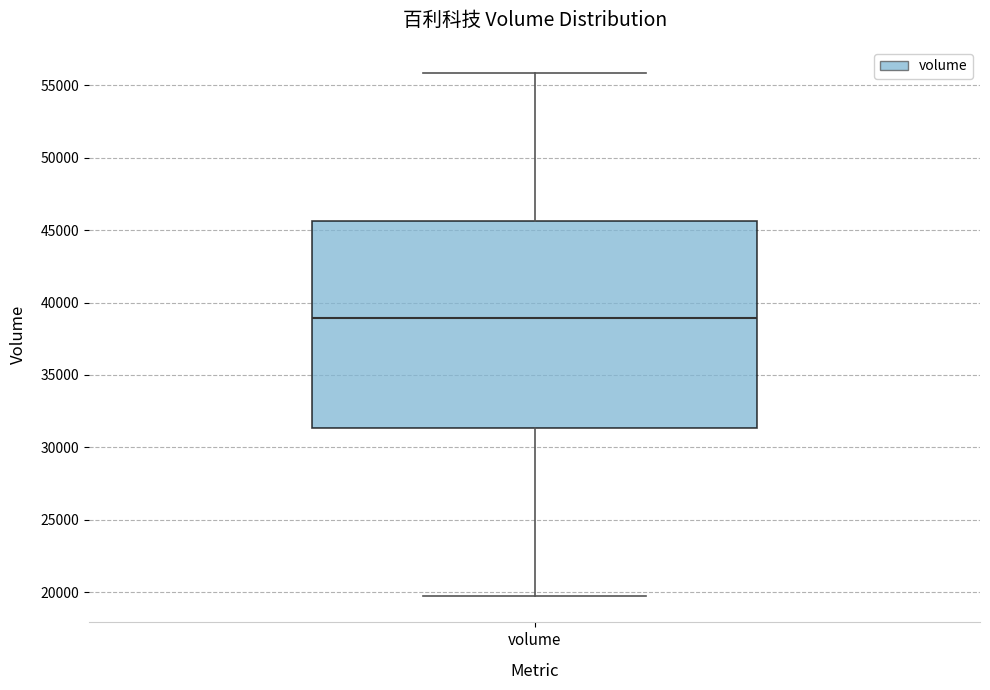

Transcribe this box plot: give where the median line is, the range the box spans, and where the two whiskers end, as read against the y-axis. The values are not printed on the chart, so give them approximately, as read against the axis.

median 39000, box 31500 to 45500, whiskers 19500 to 56000